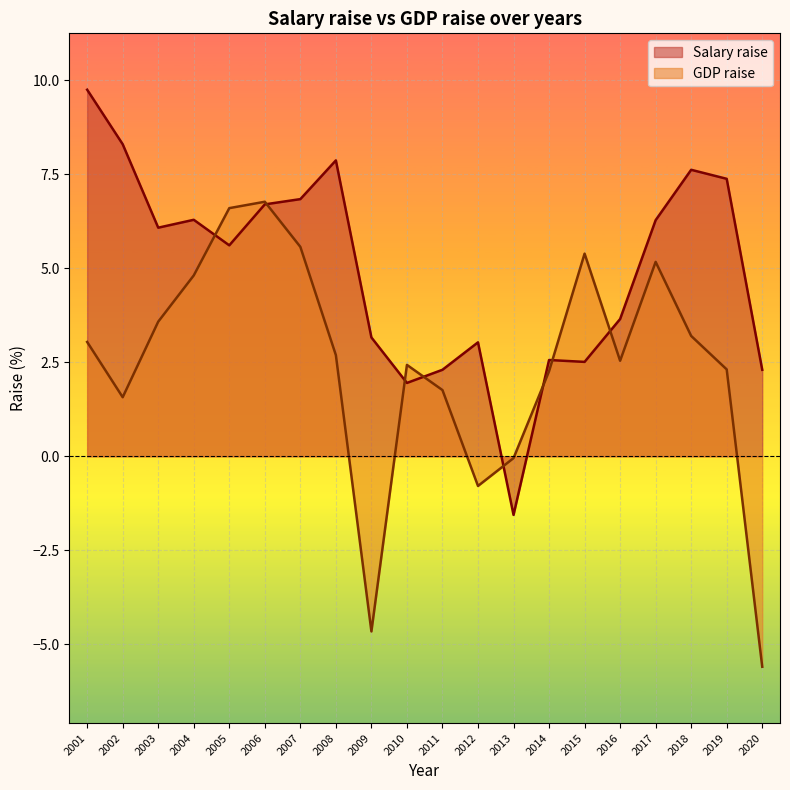

What is the greatest value displayed?

9.8